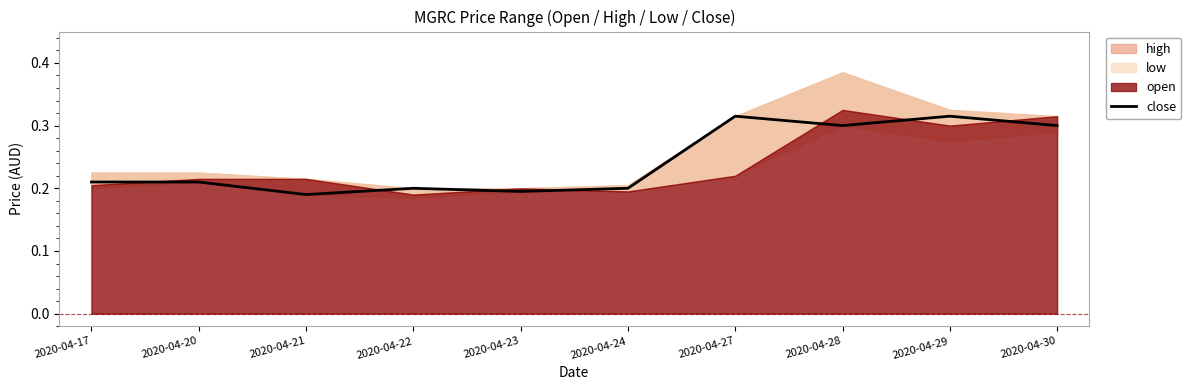

How many lines are shown in the chart?

1